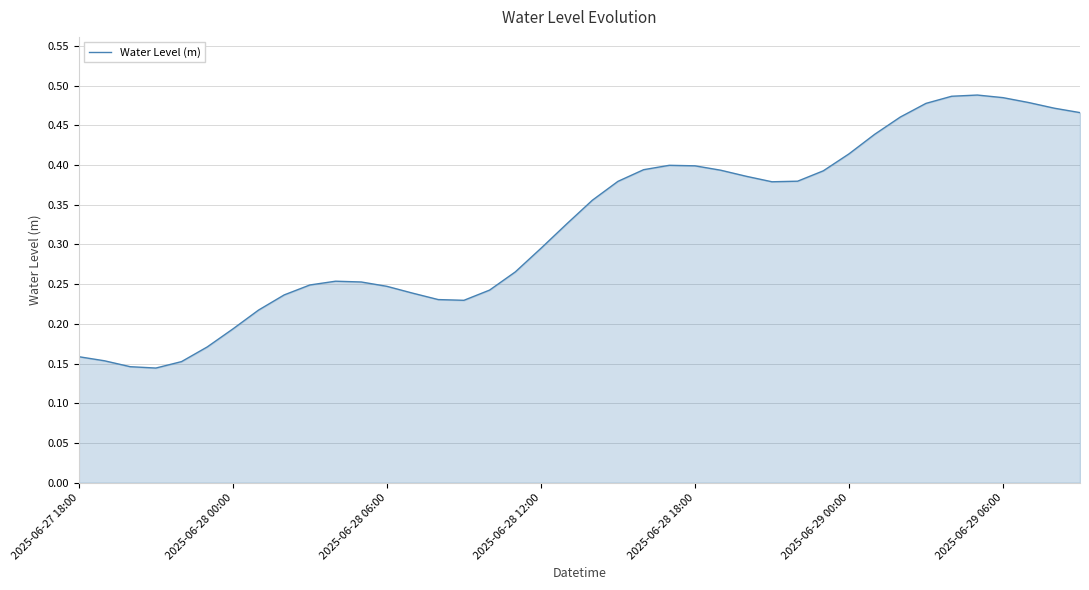

True or false: the data shows 0.1 at 2025-06-28 00:00.

False